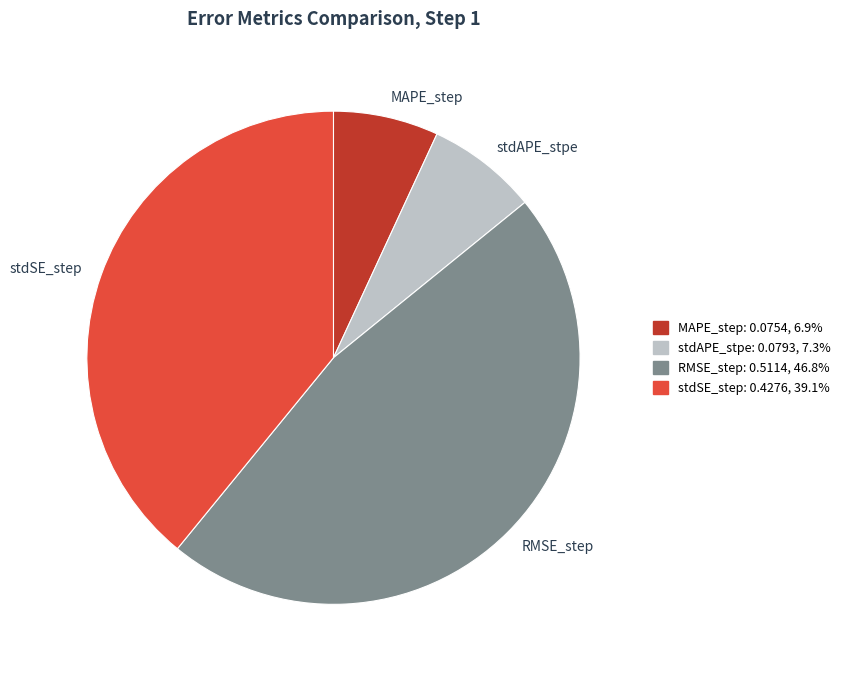

Combined, do RMSE_step and MAPE_step account for over 50%?

Yes